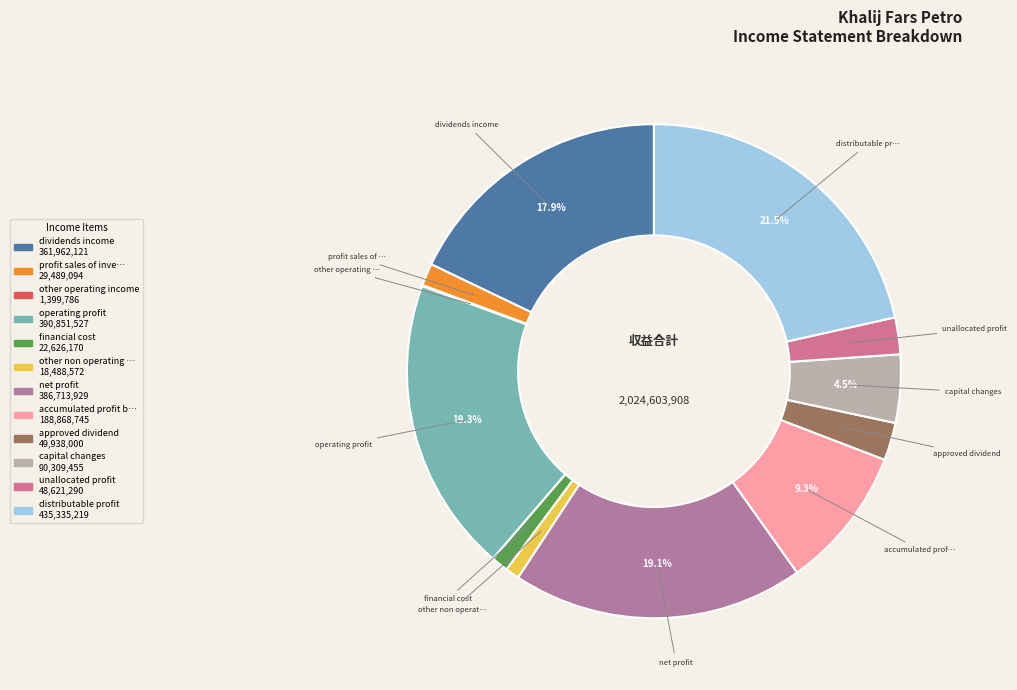

Which category has the biggest portion of the pie?

distributable_profit